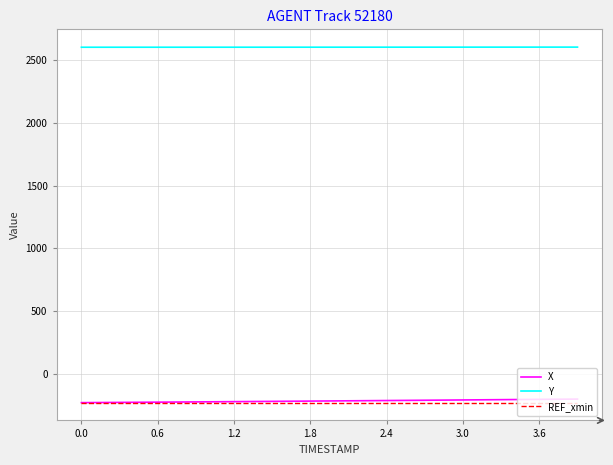

What is the maximum value shown in the chart?

2599.0